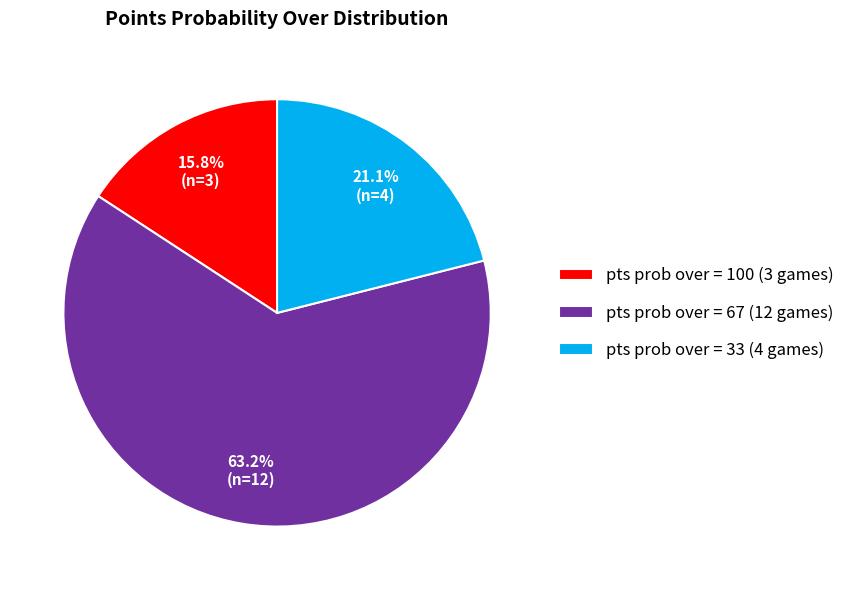

Do pts prob over = 100 (3 games) and pts prob over = 67 (12 games) together represent more than half of the pie?

Yes